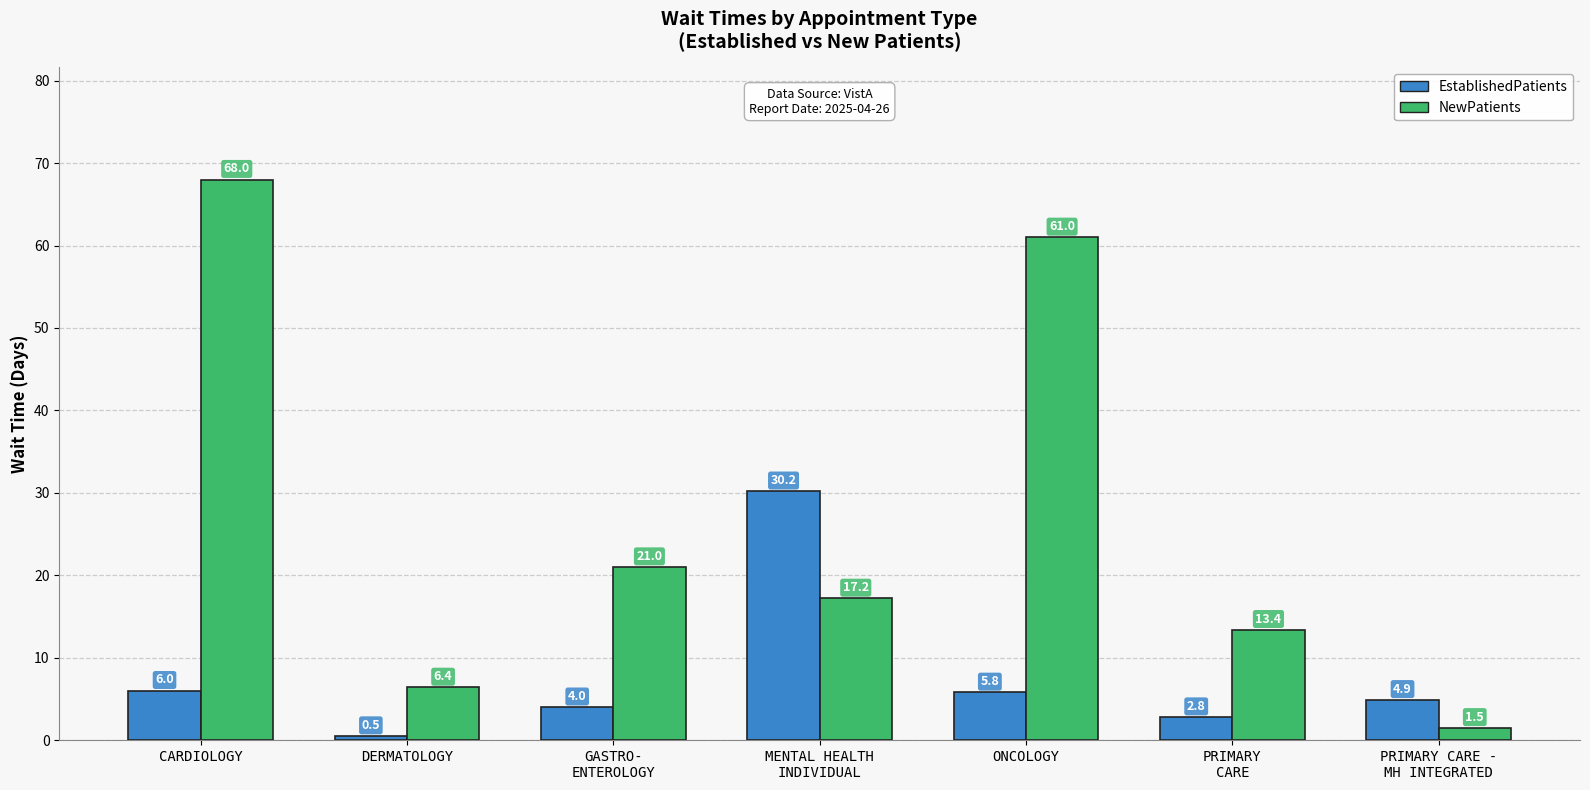

At how many categories does at least one series exceed 31?

2